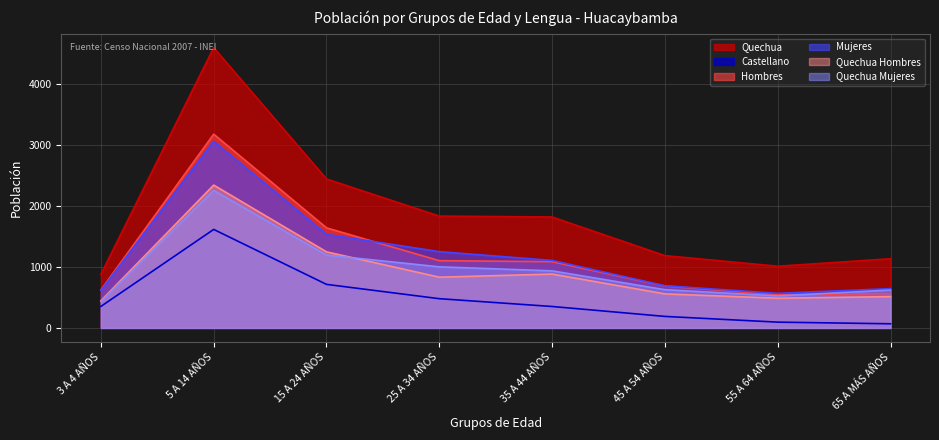

What is the label of the 7th point from the right?

5 A 14 AÑOS